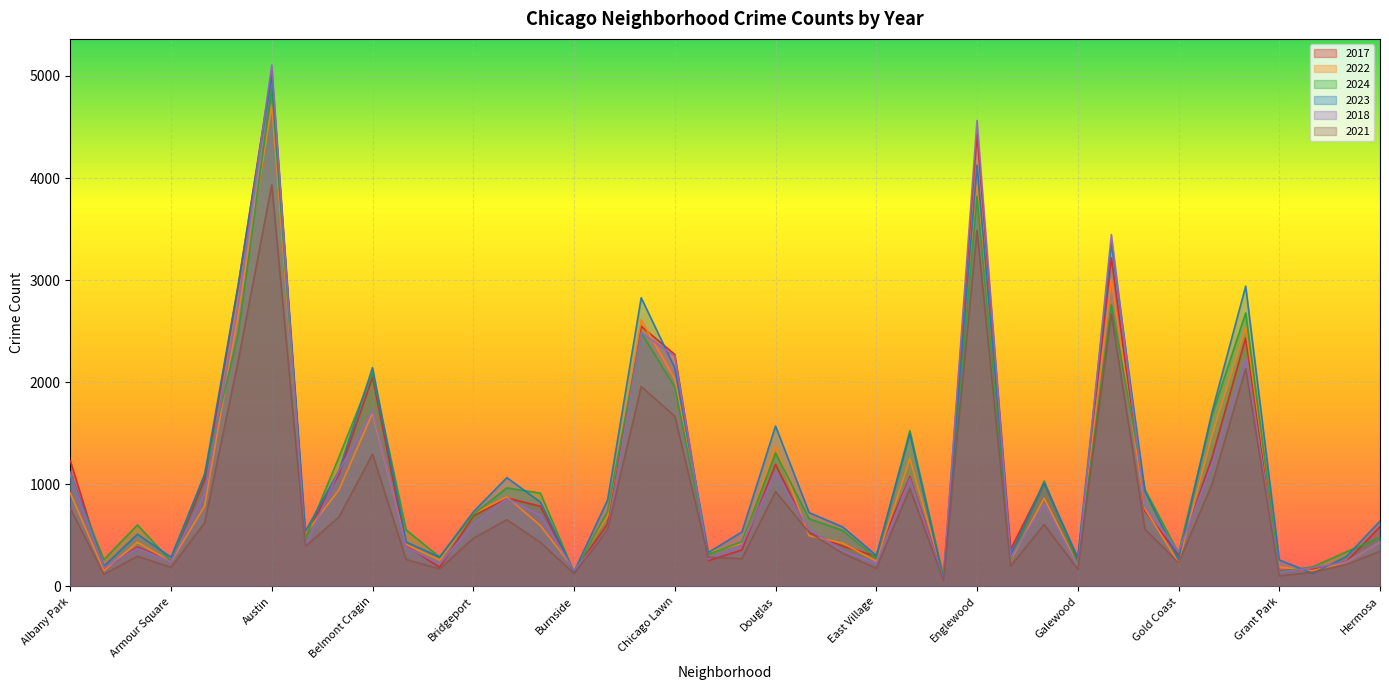

Count the number of data series in this chart.

6